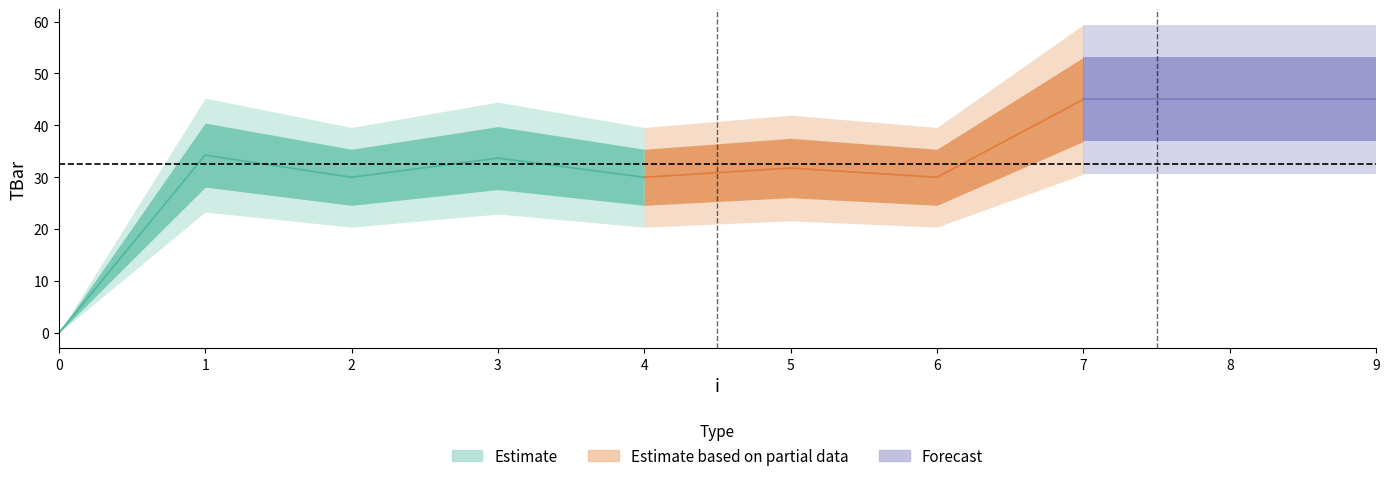

What is the greatest value displayed?

45.0